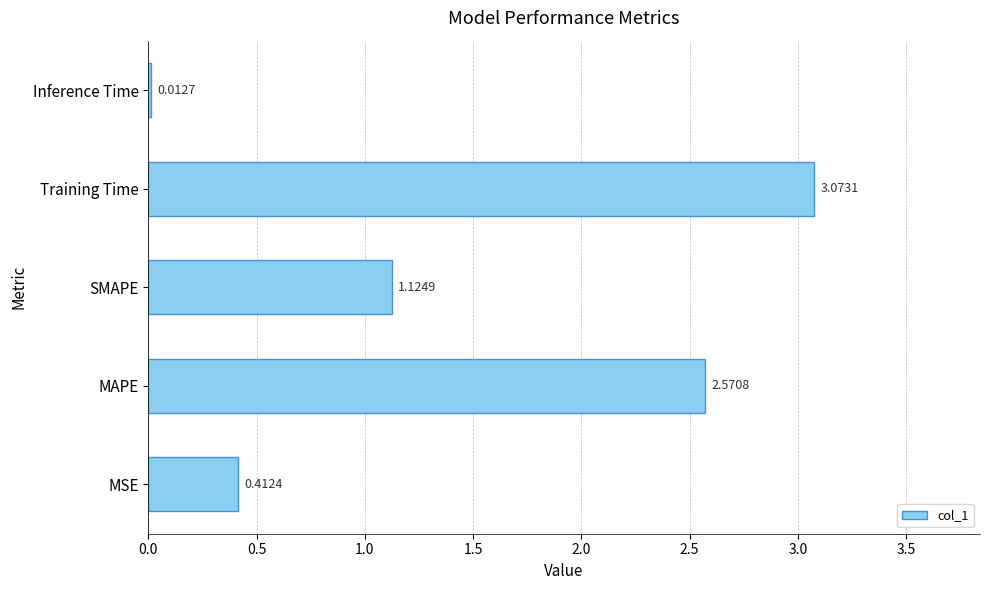

At which category does the chart reach its peak across all series?

Training Time